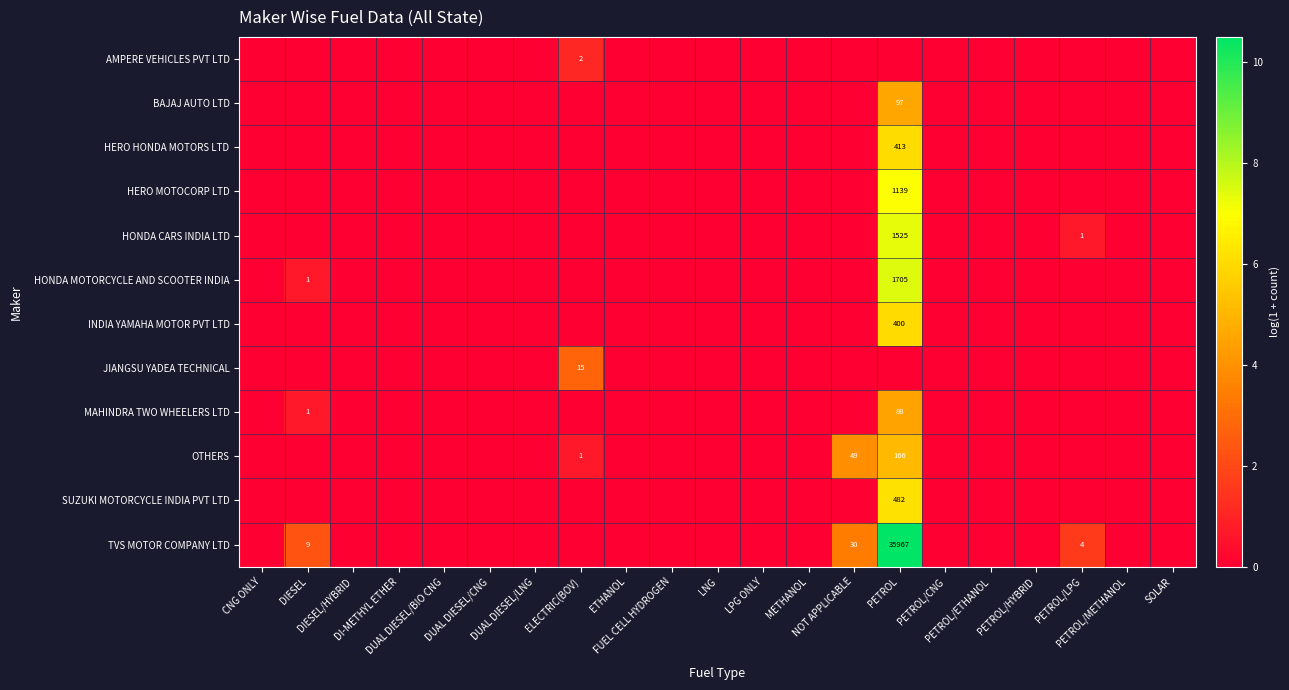

At DUAL DIESEL/LNG, list the series in order from smallest to largest.

AMPERE VEHICLES PVT LTD, BAJAJ AUTO LTD, HERO HONDA MOTORS LTD, HERO MOTOCORP LTD, HONDA CARS INDIA LTD, HONDA MOTORCYCLE AND SCOOTER INDIA, INDIA YAMAHA MOTOR PVT LTD, JIANGSU YADEA TECHNICAL, MAHINDRA TWO WHEELERS LTD, OTHERS, SUZUKI MOTORCYCLE INDIA PVT LTD, TVS MOTOR COMPANY LTD